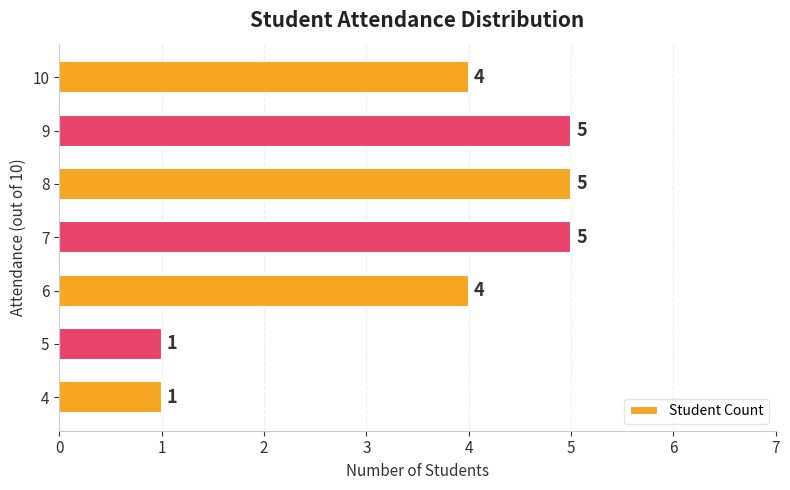

Reading top to bottom, transcribe all the data shown in this chart.

4	5	5	5	4	1	1